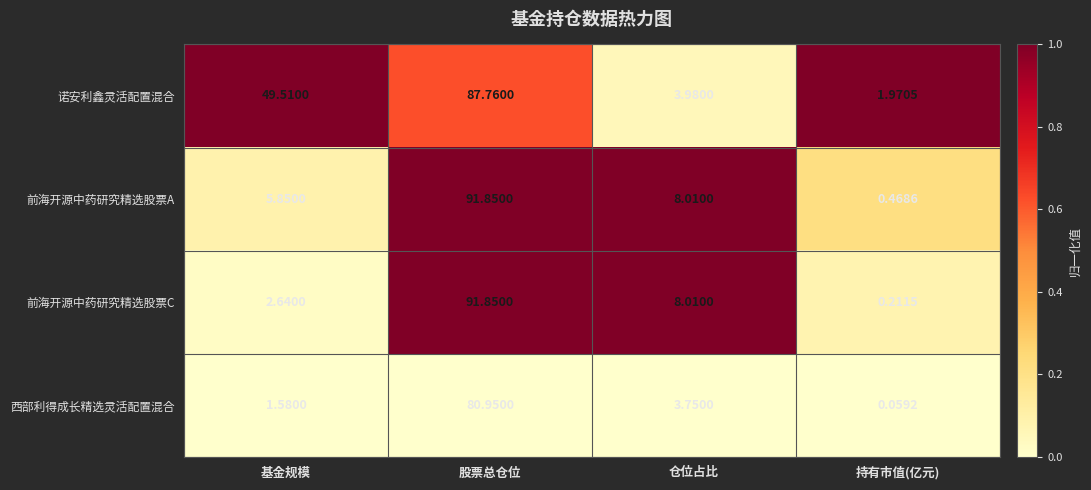

Rank the categories by 前海开源中药研究精选股票C value from lowest to highest.

持有市值(亿元), 基金规模, 仓位占比, 股票总仓位